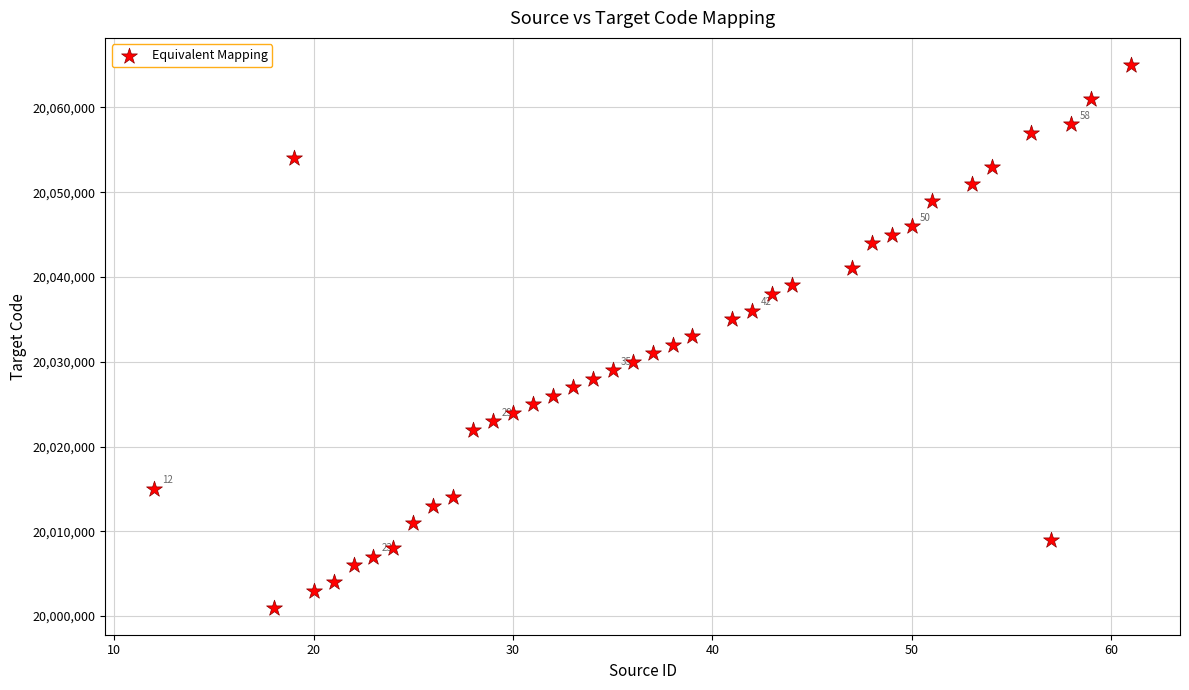

What is the range of X values (max minus min)?

49